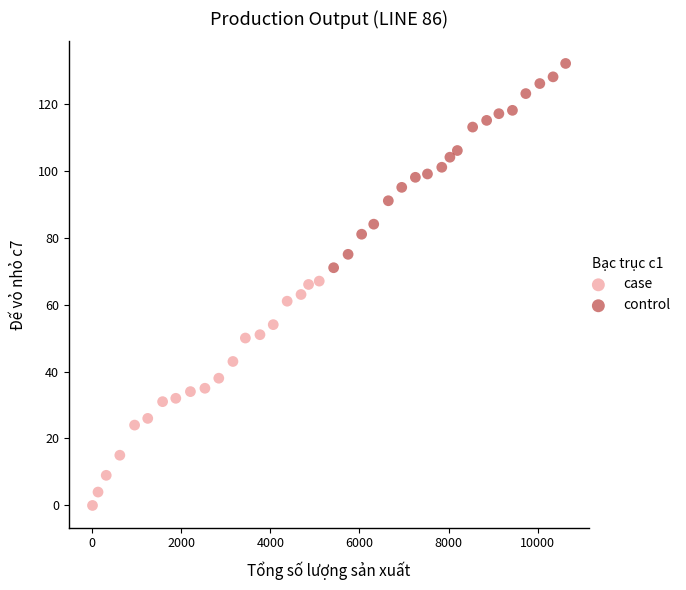

Which series reaches the maximum Y coordinate?

control